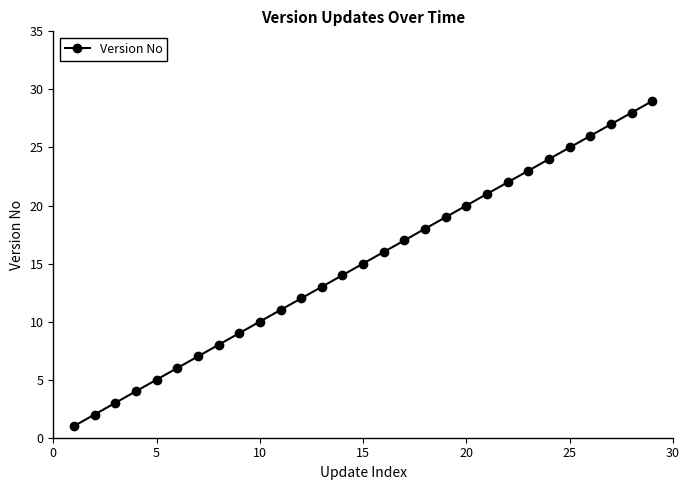

What is the difference between the second highest and minimum values?

27